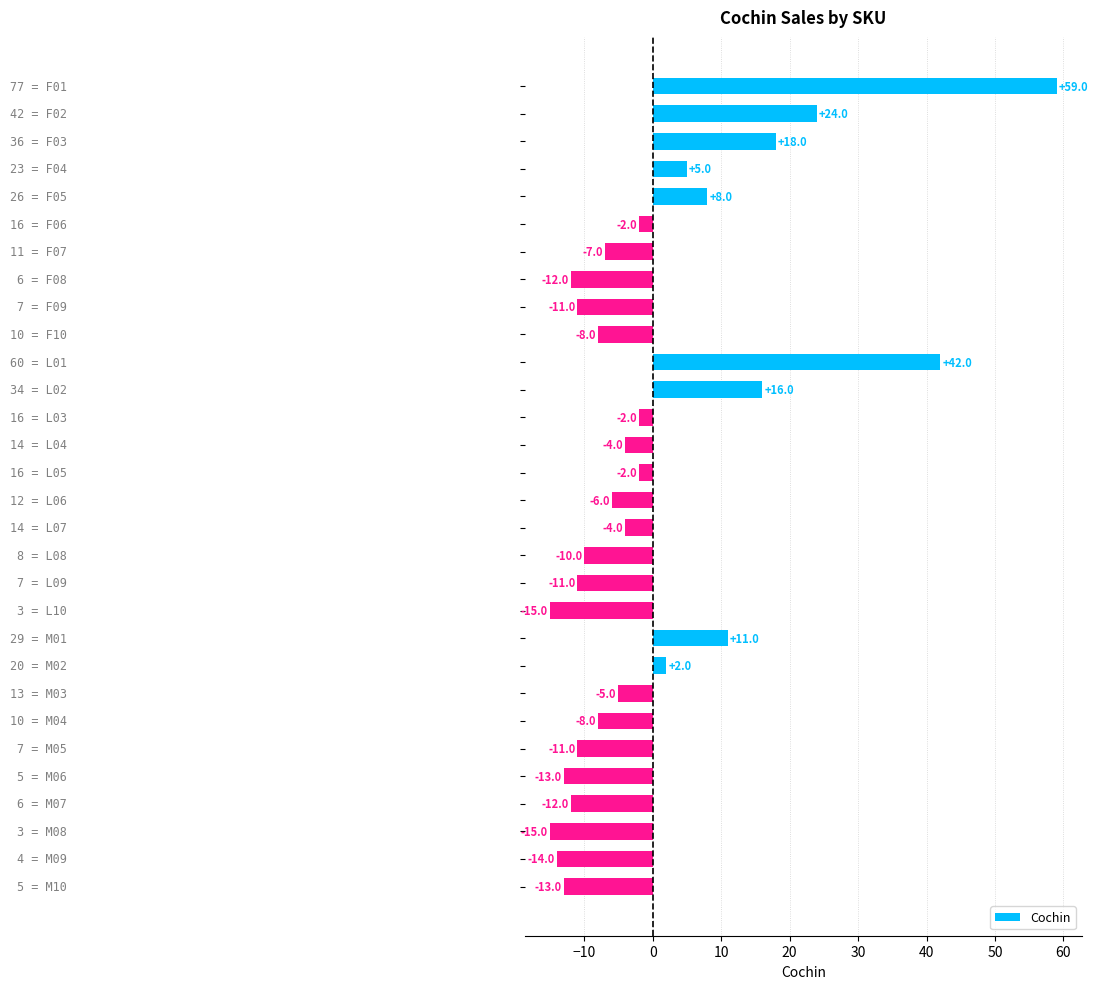

What is the value of the 9th bar from the top?

-11